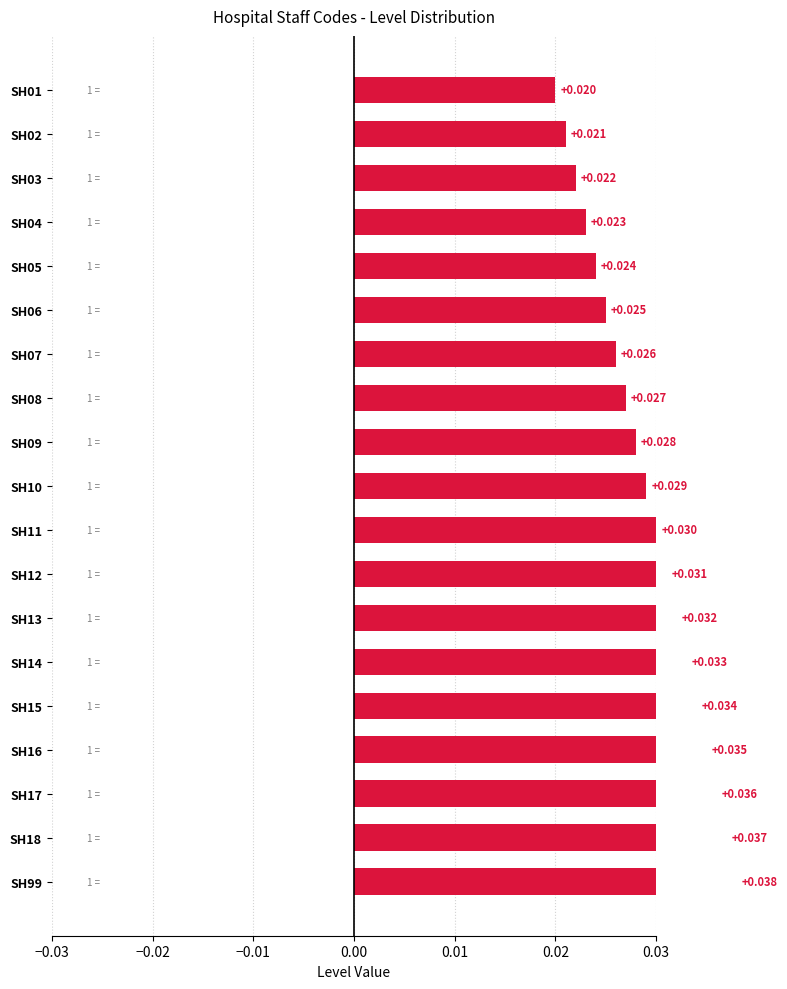

How many categories are shown in the chart?

19